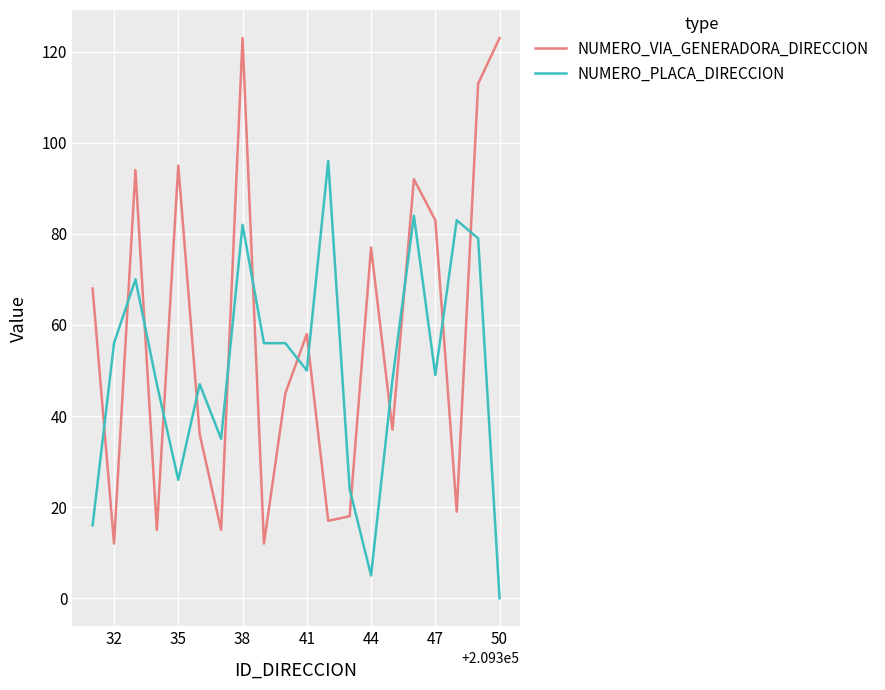

Rank the series by their average value, from highest to lowest.

NUMERO_VIA_GENERADORA_DIRECCION, NUMERO_PLACA_DIRECCION